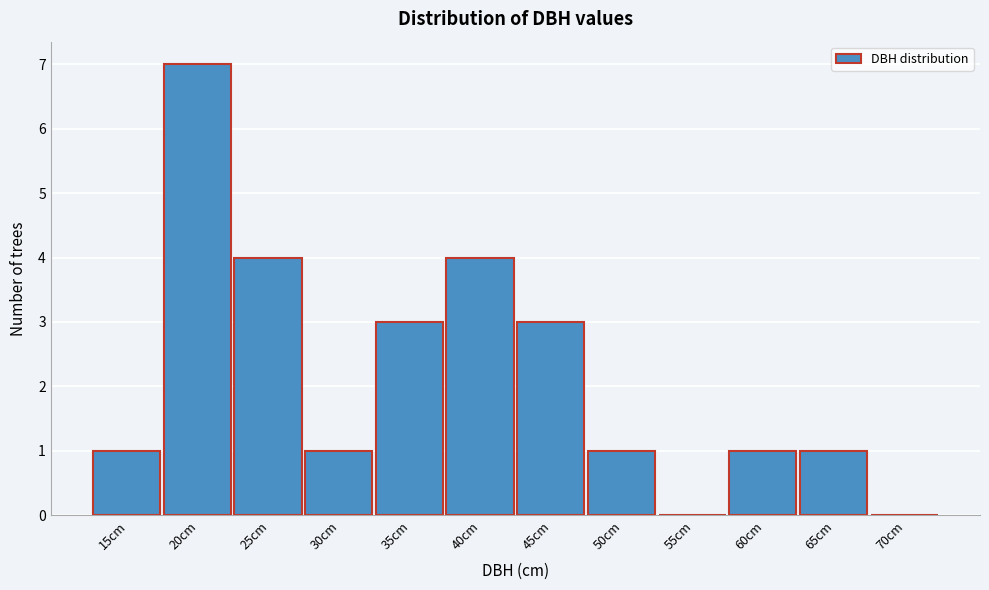

Reading left to right, extract all data points from this chart.

15cm=1	20cm=7	25cm=4	30cm=1	35cm=3	40cm=4	45cm=3	50cm=1	55cm=0	60cm=1	65cm=1	70cm=0